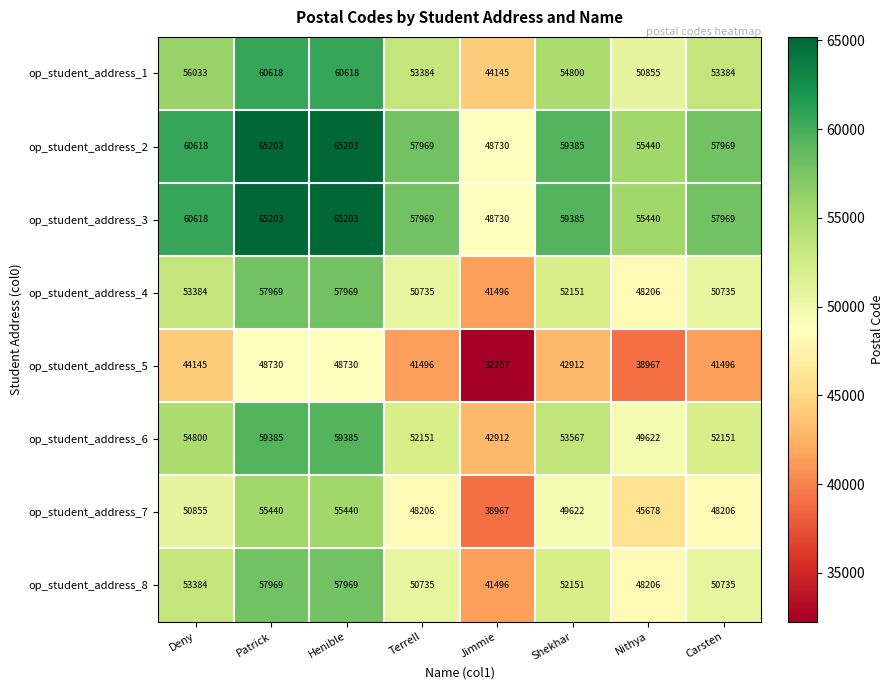

What is the total value across all series at Nithya?

392414